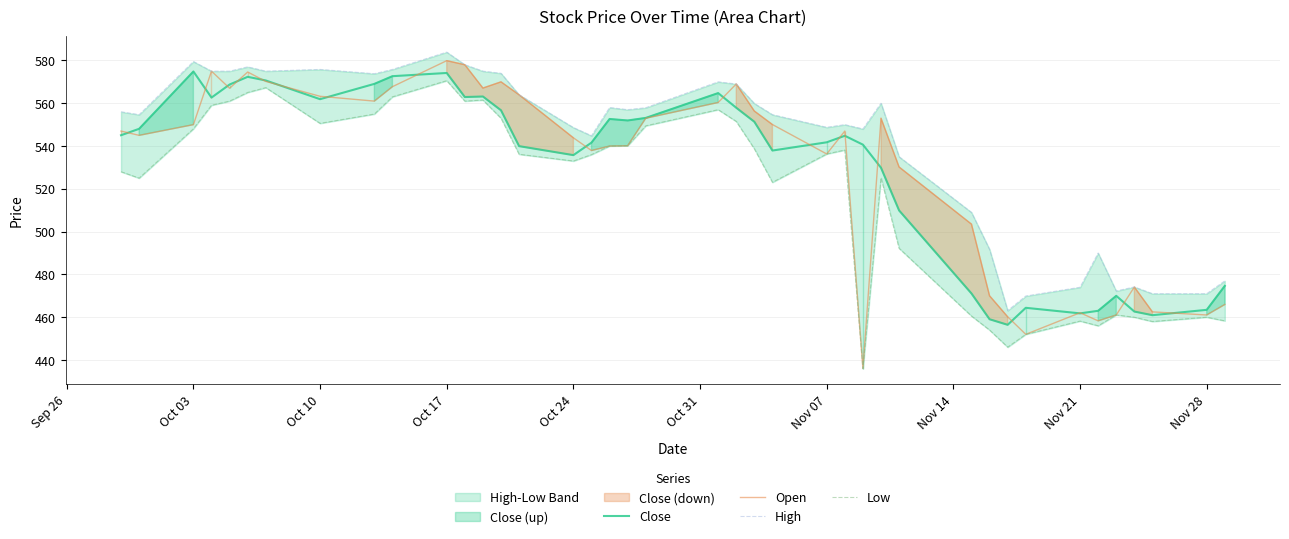

Is it true that Open equals 173.9 at Nov 07?

False